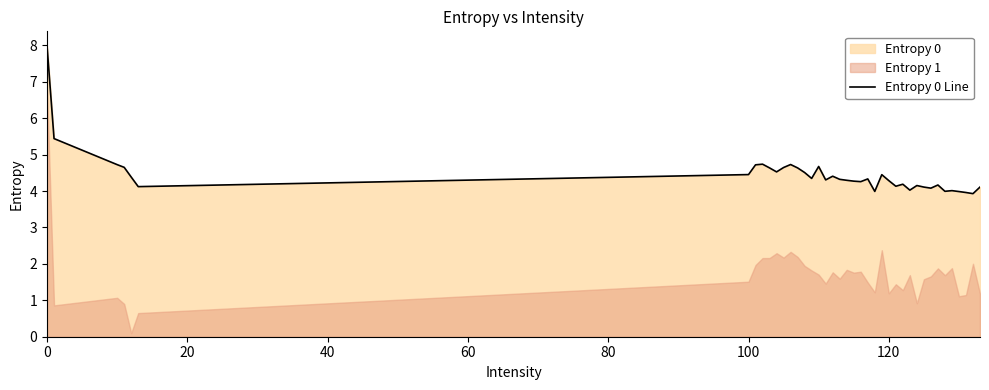

What is the highest value of the Entropy 0 Line series?

8.0